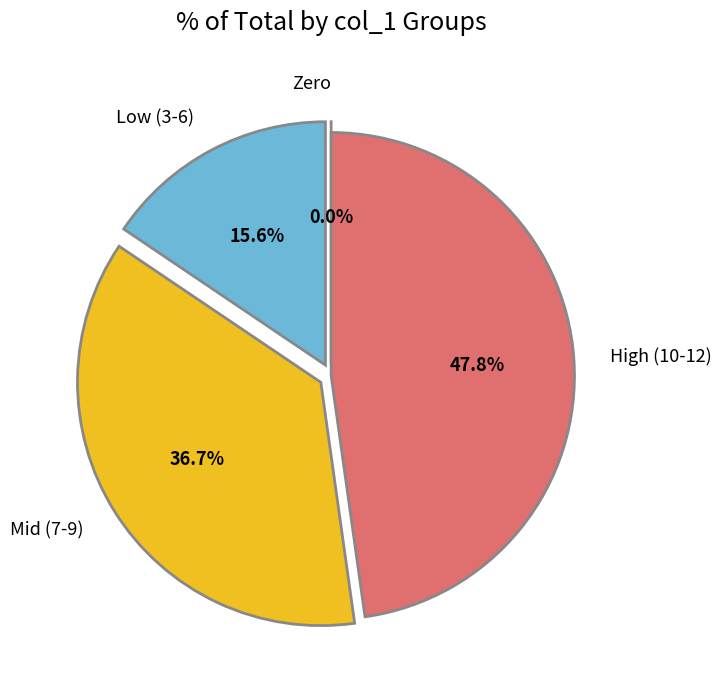

Between 11 and 9, which is larger?

11